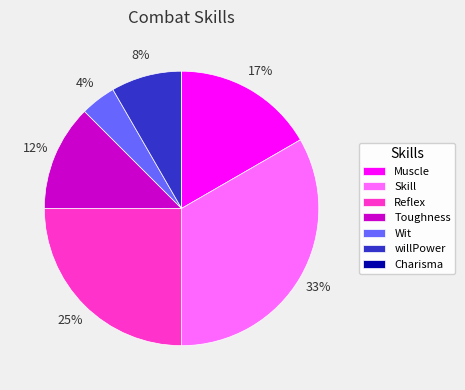

Does any single category account for the majority?

No